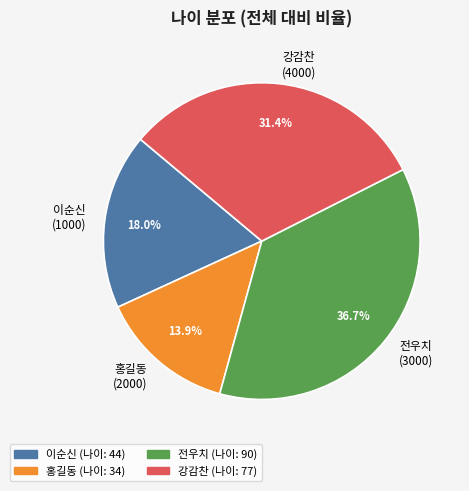

Is there any slice that represents more than half of the pie?

No